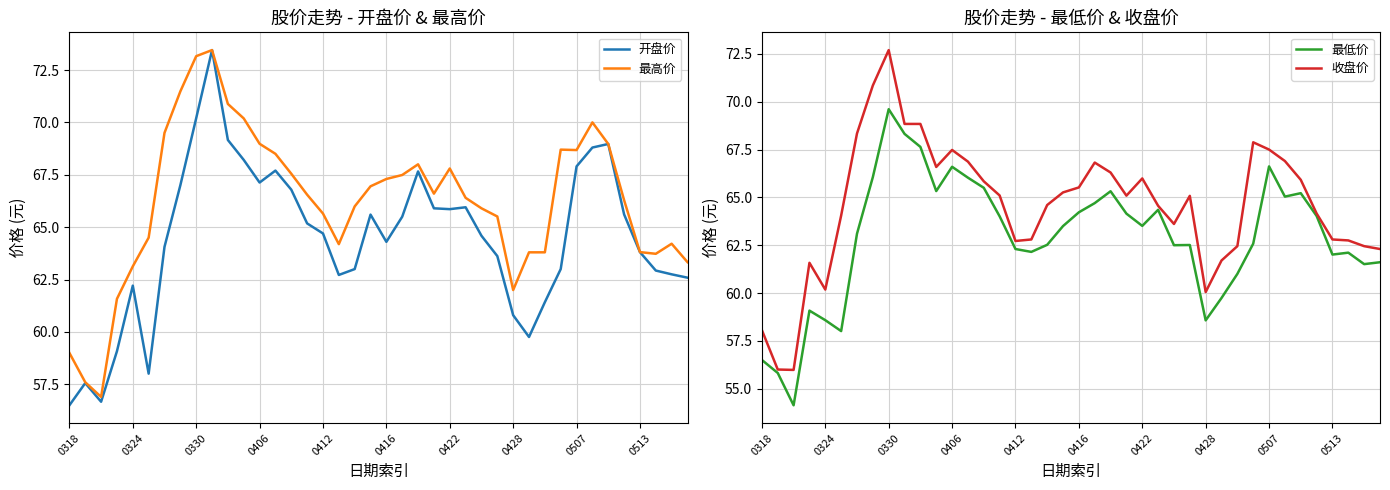

What is the total value across all series at 17?

251.9